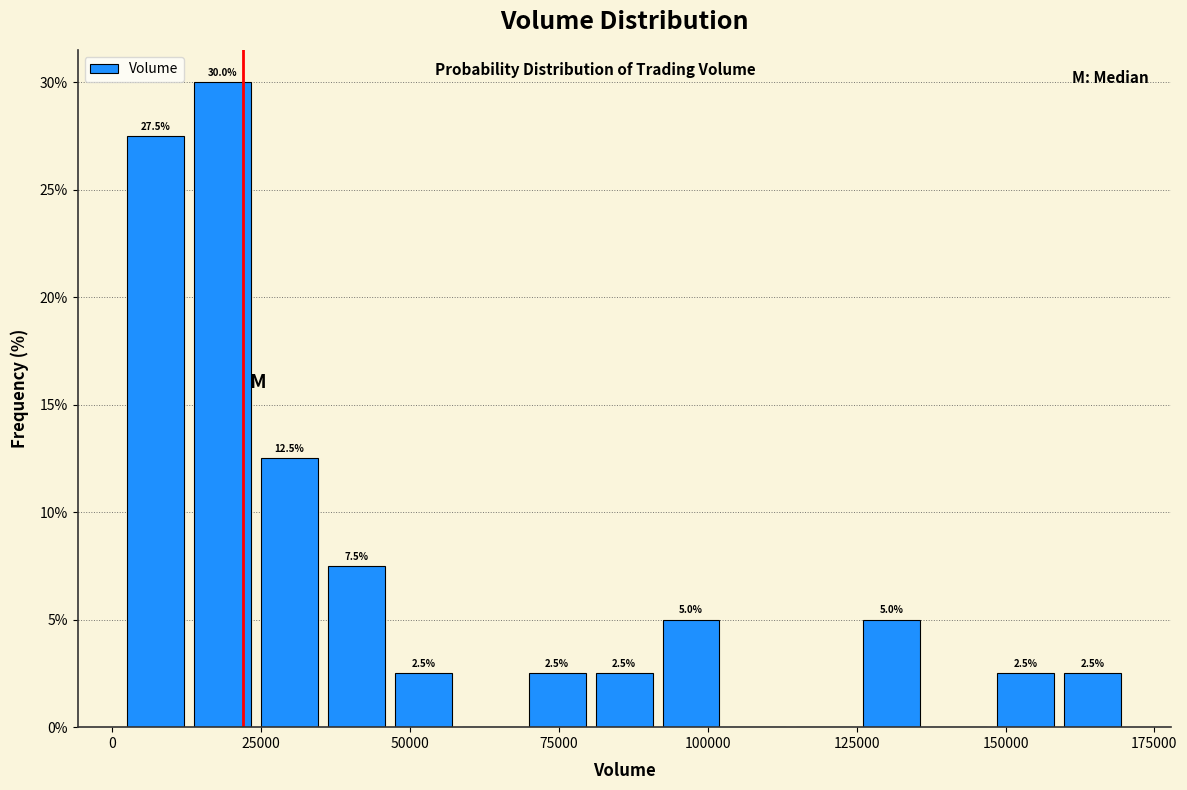

Read against the x-axis, roughly where is the centre of the tallest bar?

20000